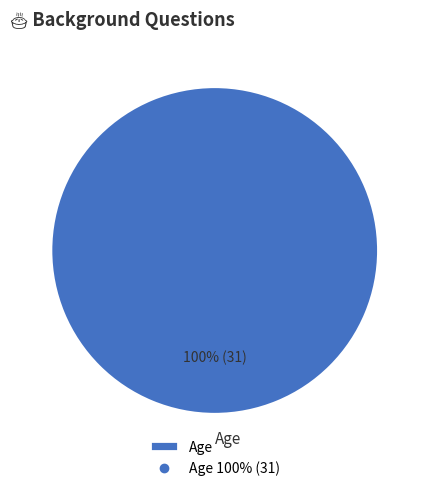

Which slice represents more than half of the pie?

Age